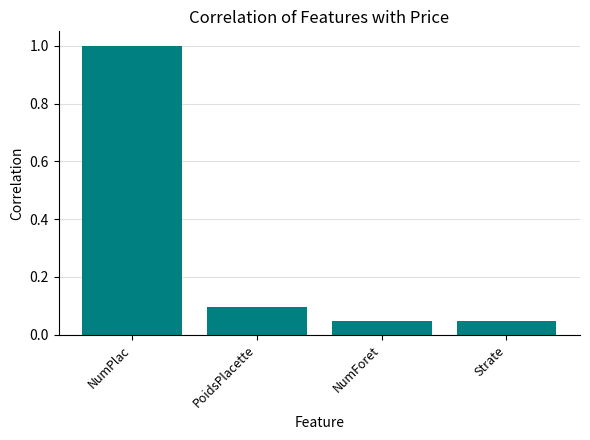

Count the number of categories in the chart.

4